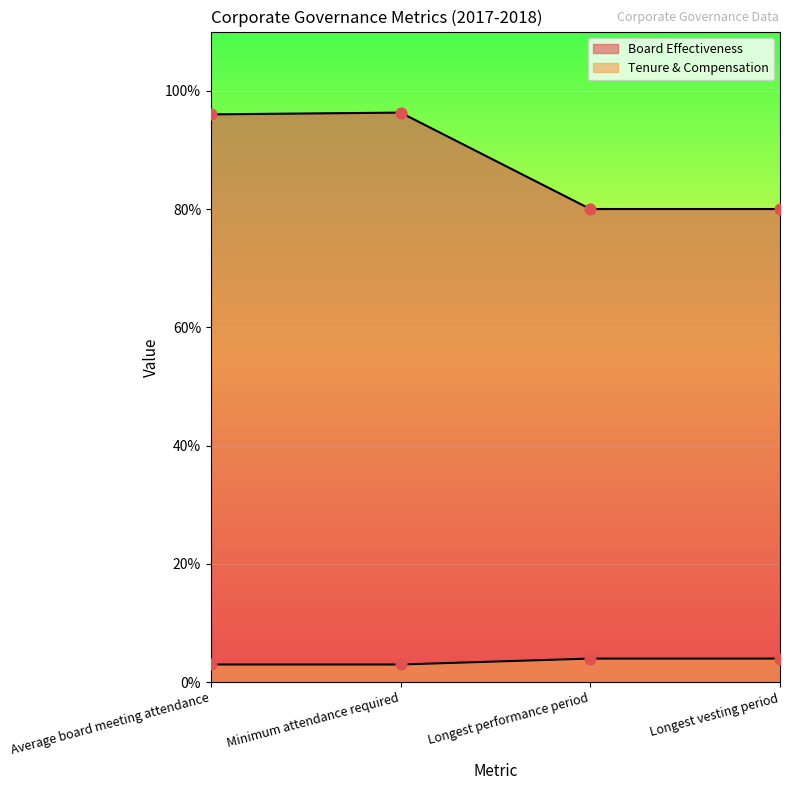

Is the value of Tenure & Compensation at Longest performance period greater than the value of Board Effectiveness at Longest vesting period?

No